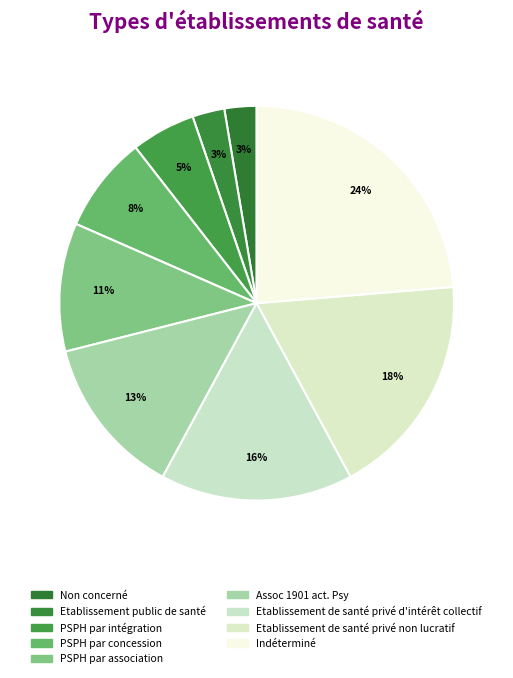

To the nearest percent, what is the average slice percentage?

11%